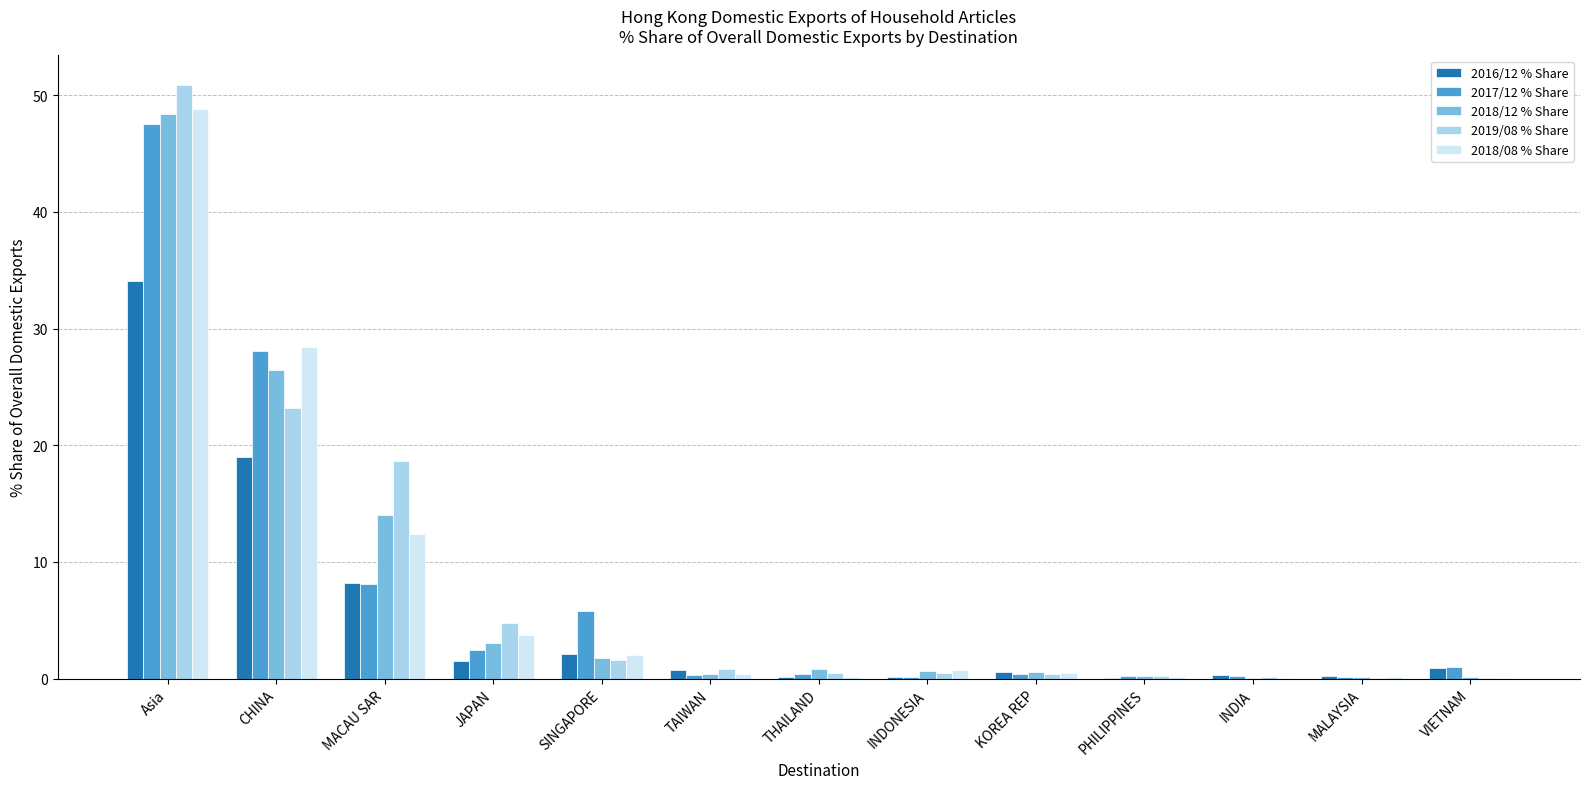

Which series has the widest spread of values?

2019/08 % Share